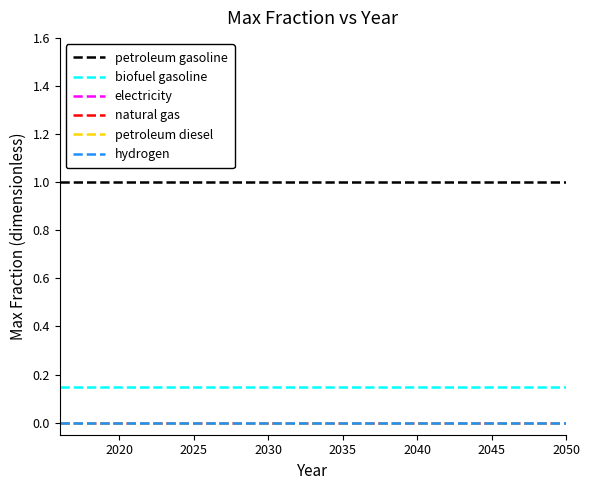

Which series has the largest total across all categories?

petroleum gasoline